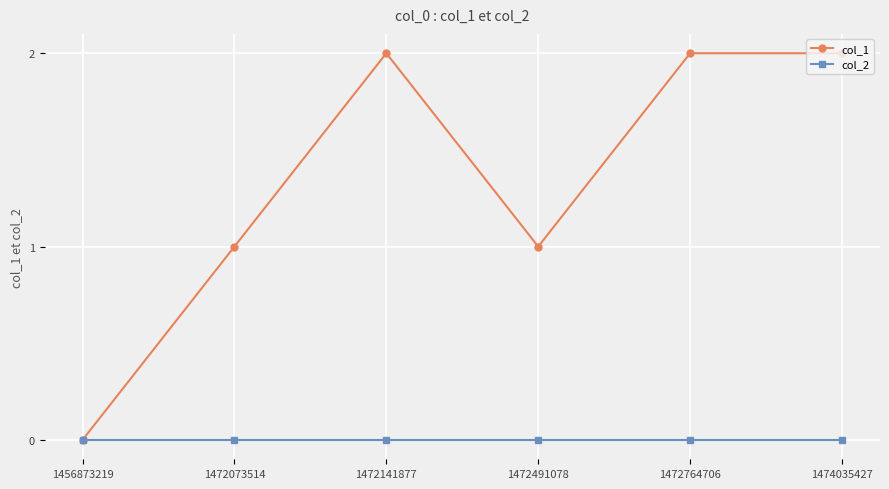

Which series changed the most between 1472491078 and 1472764706?

col_1